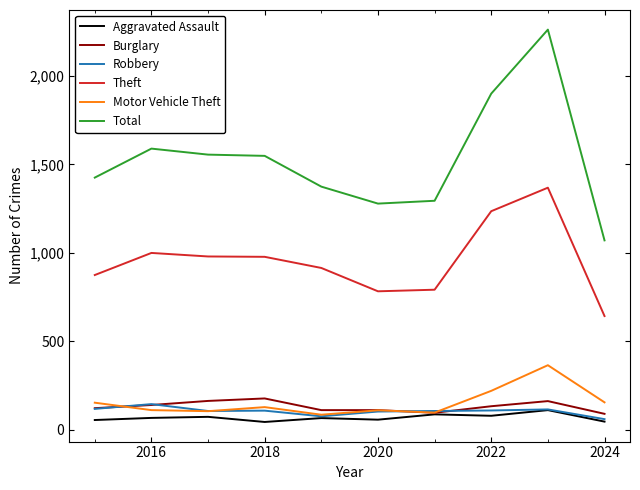

Which series has the largest total across all categories?

Total